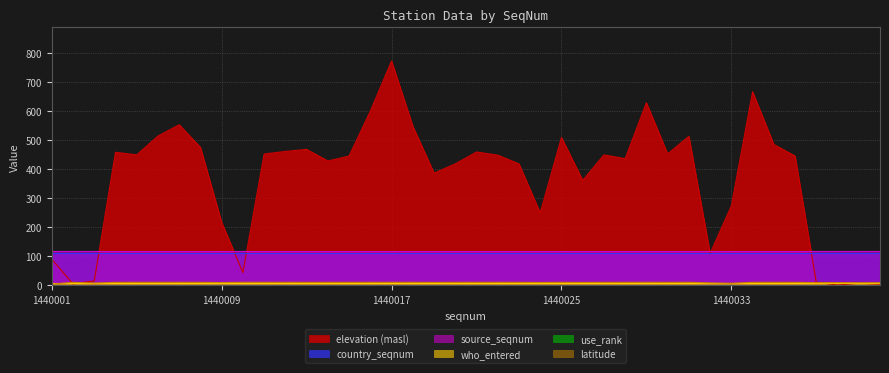

What is the sum of all latitude values?

389.5